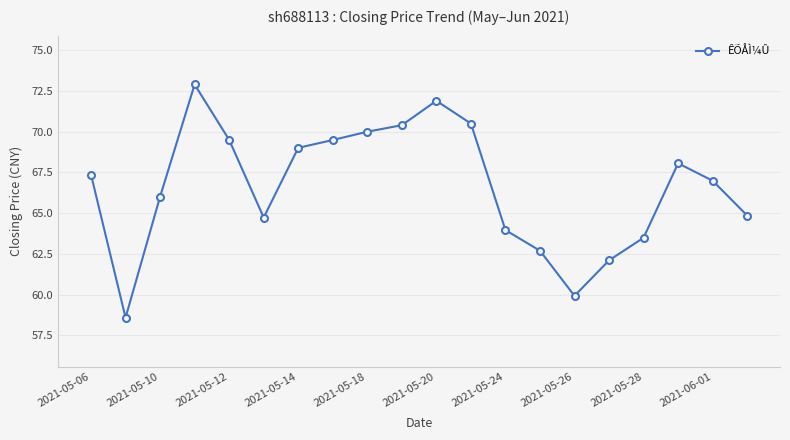

What is the minimum value shown in the chart?

58.6